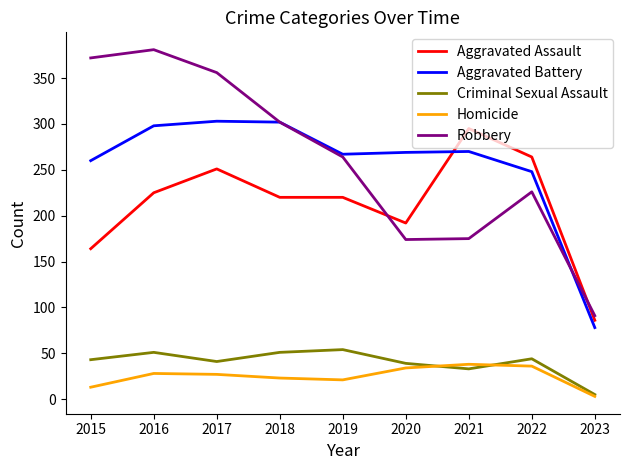

Which series changed the most between 2018 and 2019?

Robbery